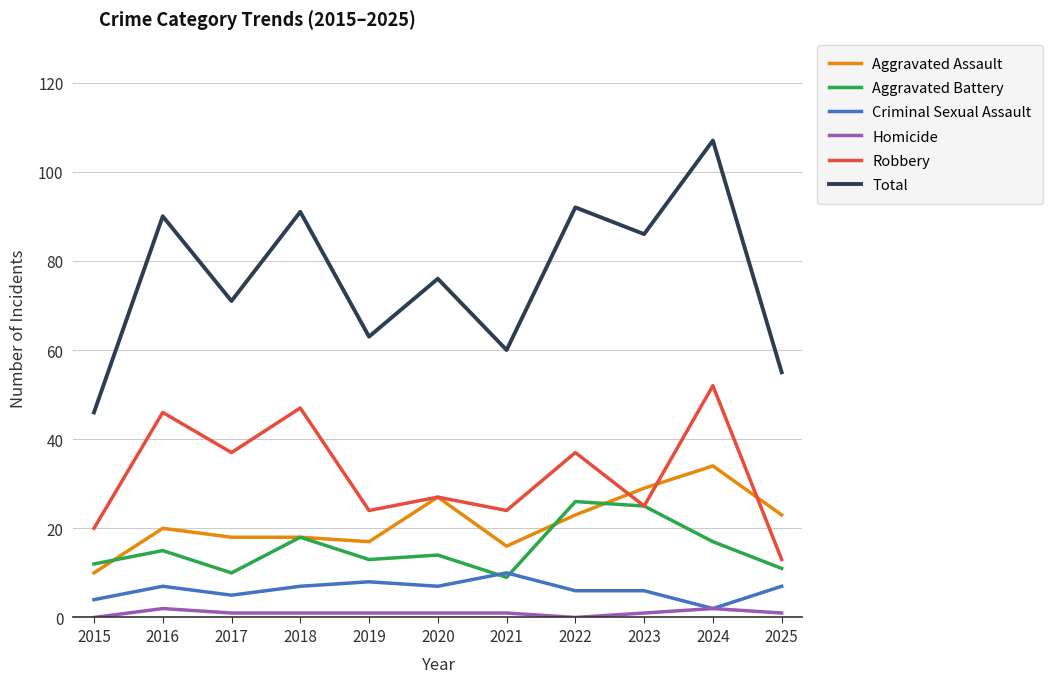

Between 2019 and 2025, which series saw the biggest shift?

Robbery